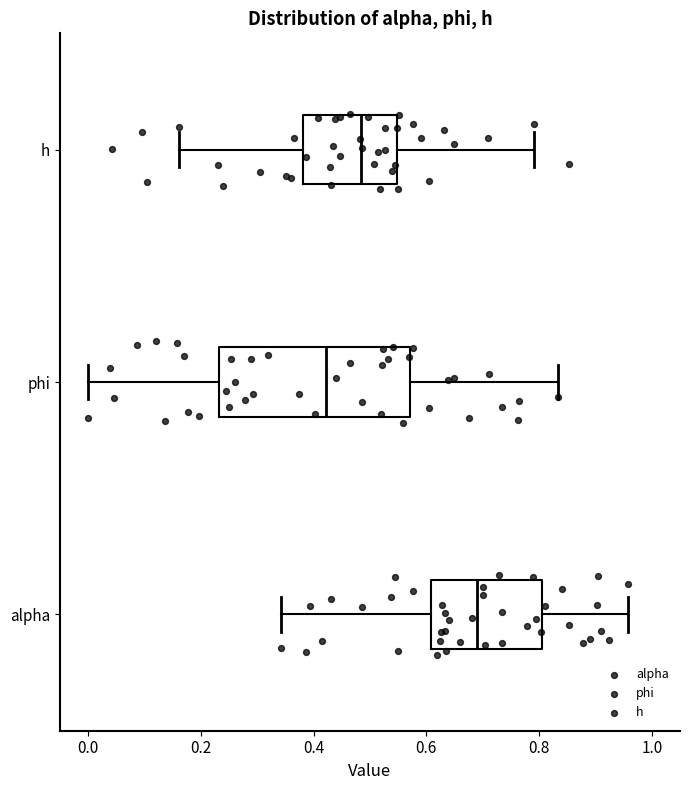

Comparing the boxes themselves (not the whiskers), which one is the widest?

phi